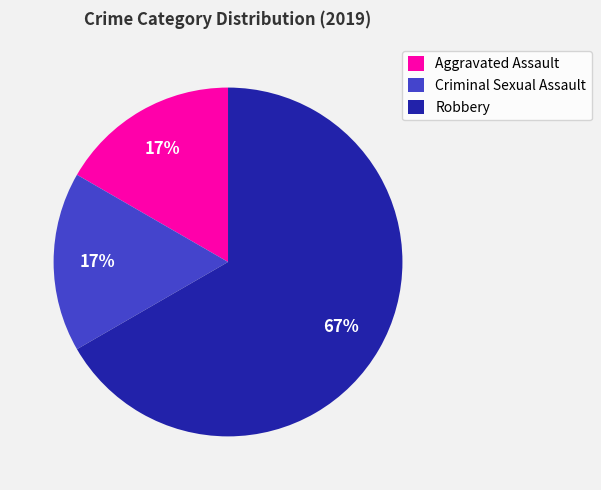

To the nearest percent, what portion does Criminal Sexual Assault represent?

17%